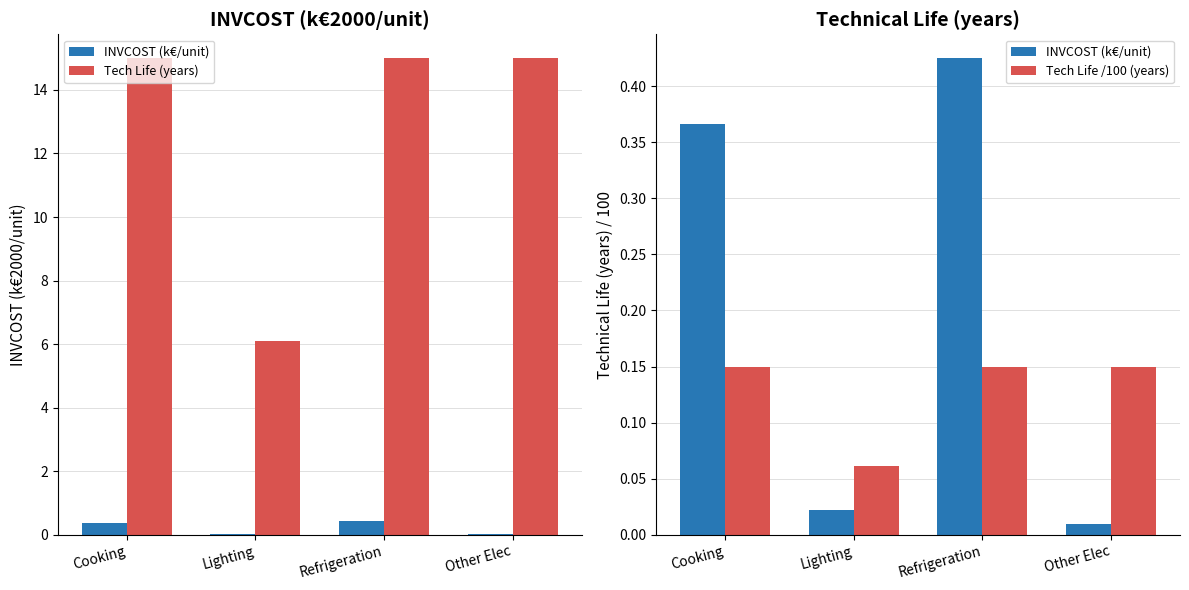

The value of INVCOST (k€/unit) at Other Elec is 0.0. True or false?

True